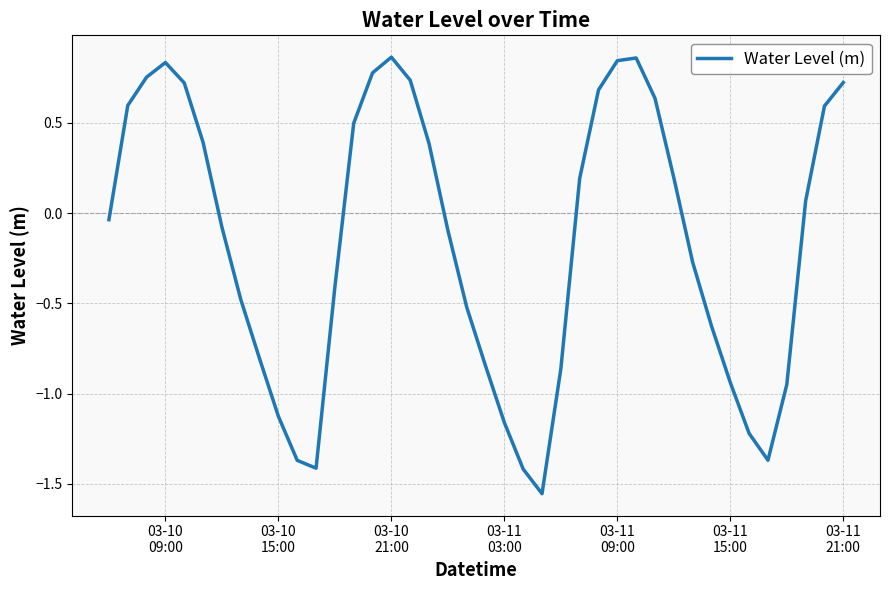

What is the difference between the maximum and minimum values?

2.4